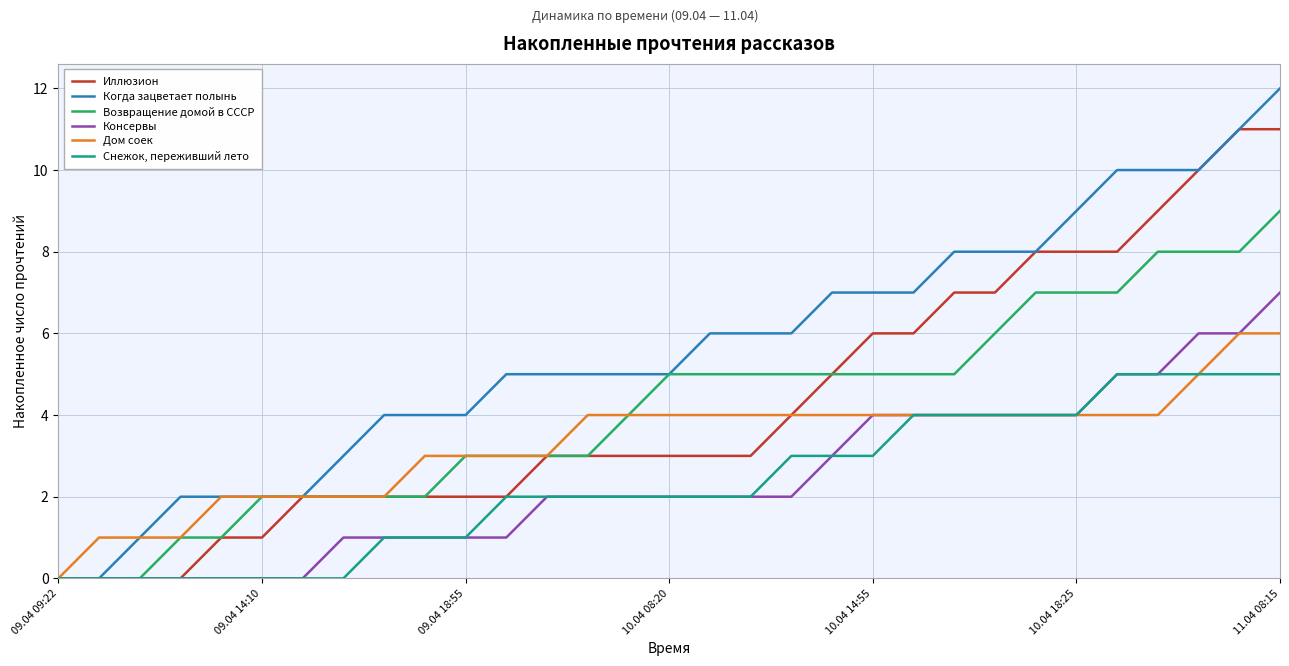

Which series has the largest total across all categories?

Когда зацветает полынь